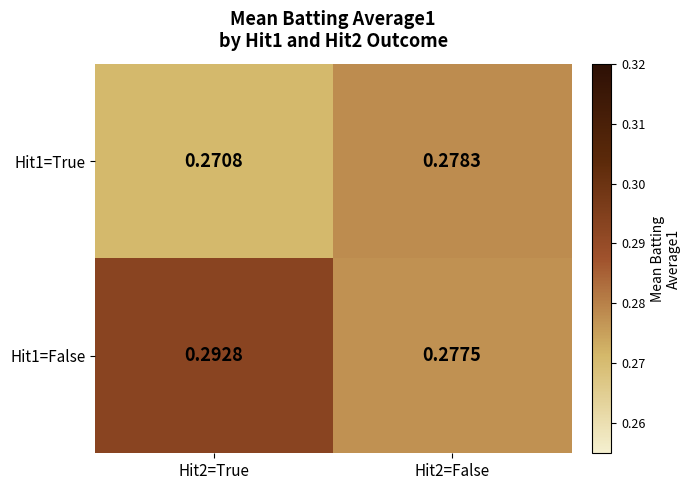

Is the value of Hit1=False at Hit2=True greater than the value of Hit1=True at Hit2=True?

Yes